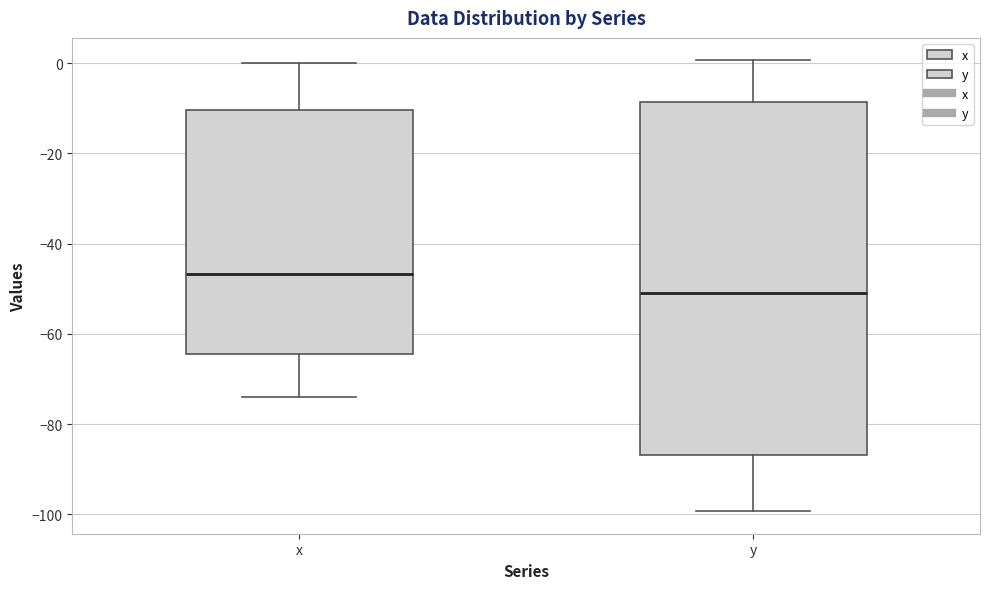

Where does the upper whisker of the box for x end on the y-axis? The values are not printed on the chart, so give them approximately, as read against the axis.

0